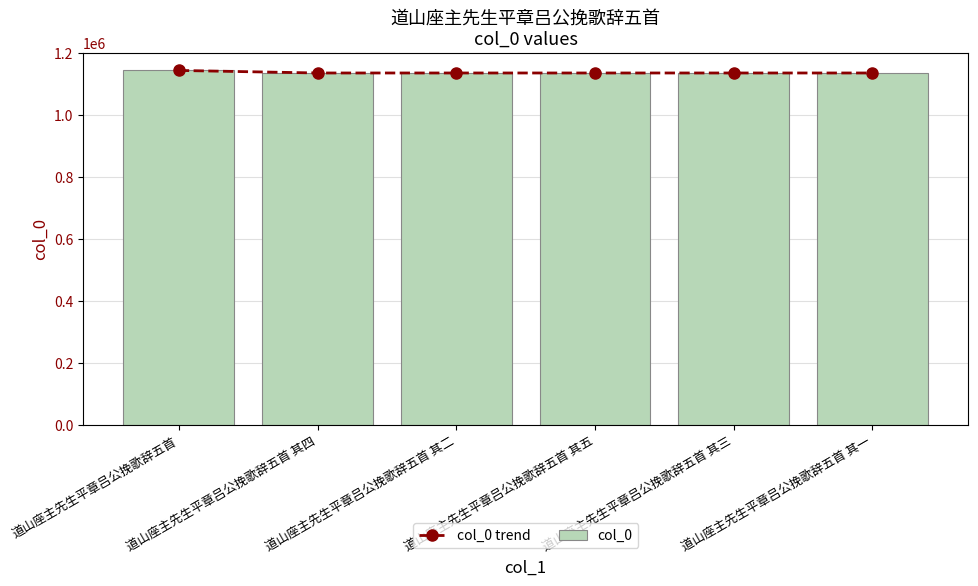

What is the label of the 5th bar from the left?

道山座主先生平章吕公挽歌辞五首 其三